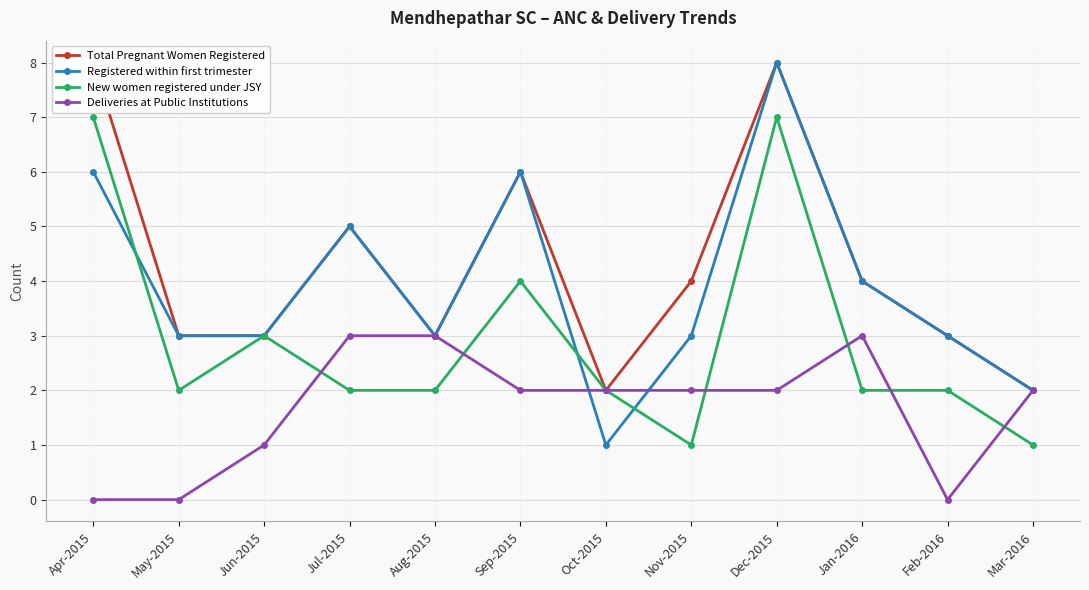

Which series has the widest spread of values?

Registered within first trimester